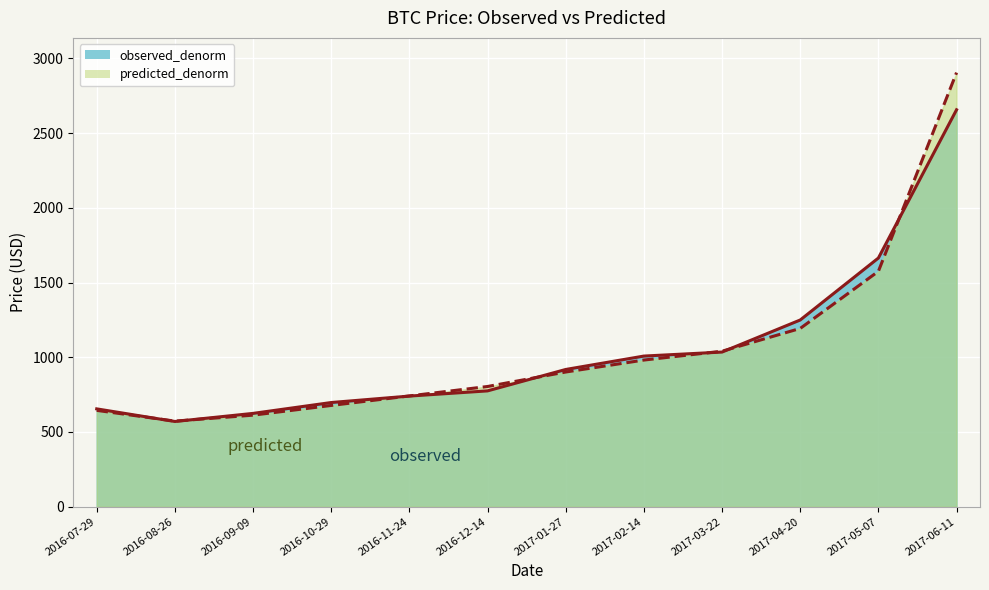

What is the label of the 11th point from the right?

2016-08-26